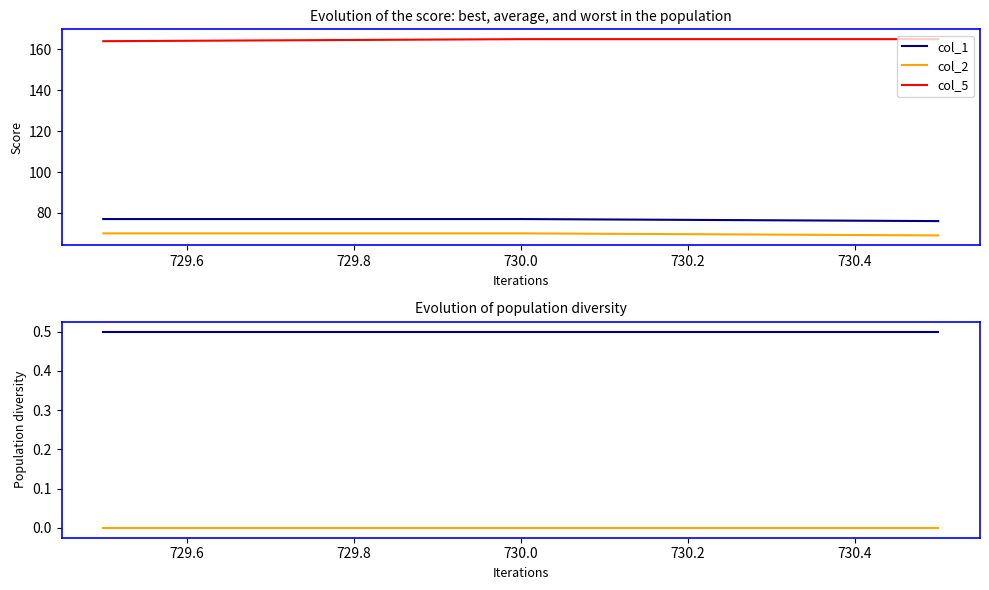

Reading right to left, list all the values displayed in this chart.

col_1: 76.0	77.0	77.0
col_2: 69.0	70.0	70.0
col_5: 165.0	165.0	164.0
col_3: 0.5	0.5	0.5
col_4: 0.0	0.0	0.0